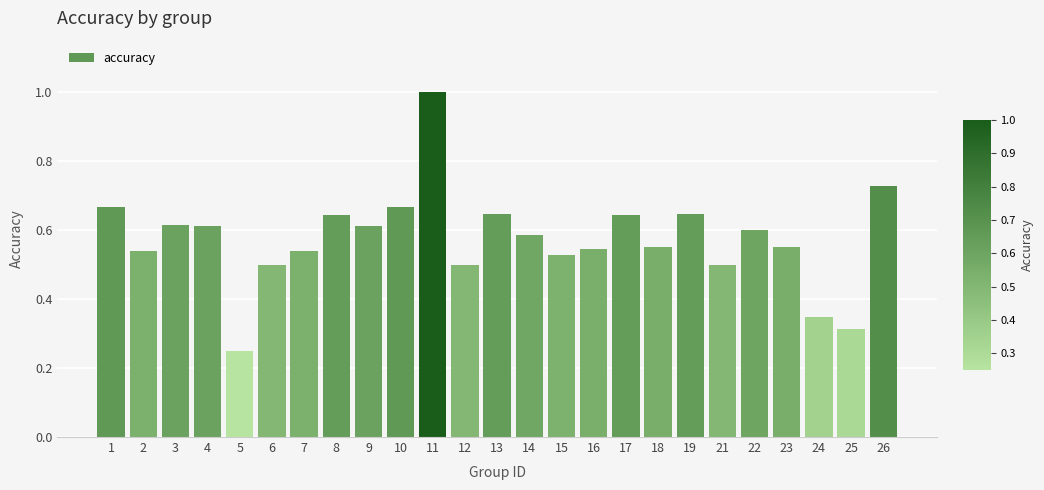

The chart shows a value of 0.2 at 6. True or false?

False